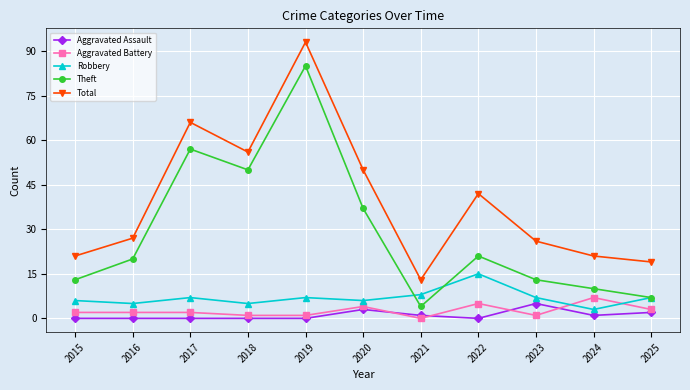

Count the number of categories in the chart.

11